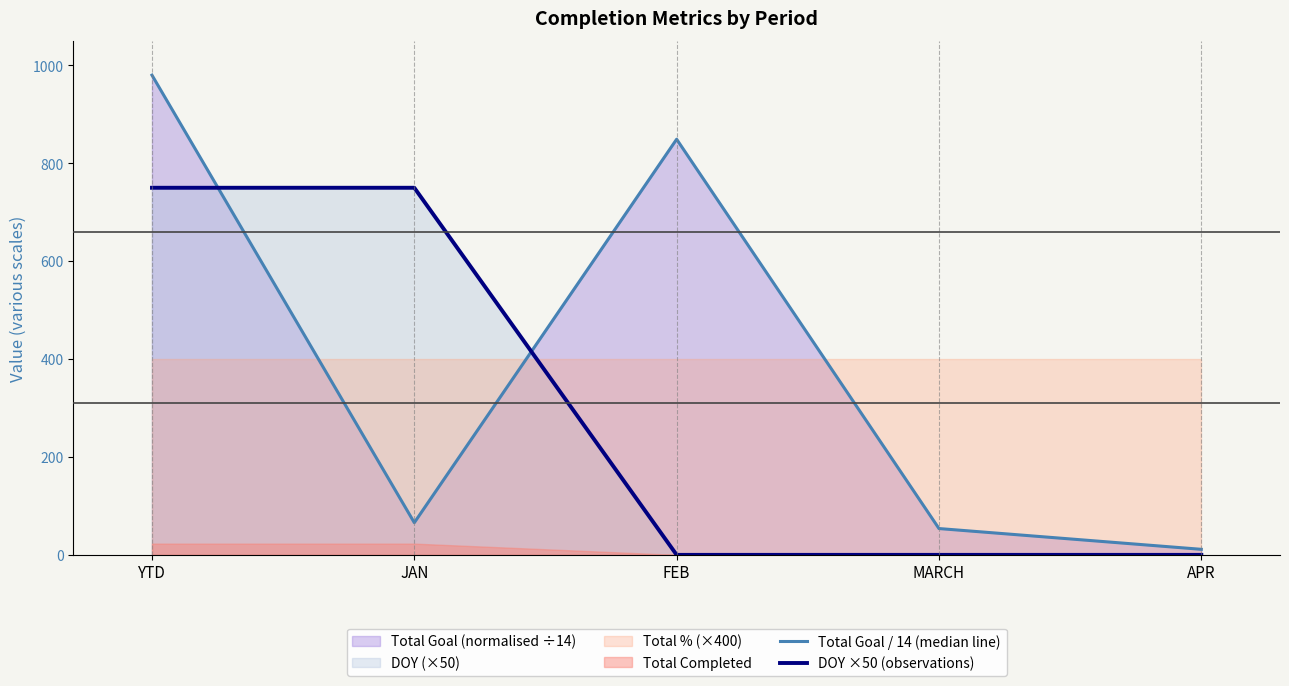

Which series changed the most between FEB and APR?

Total Goal / 14 (median line)